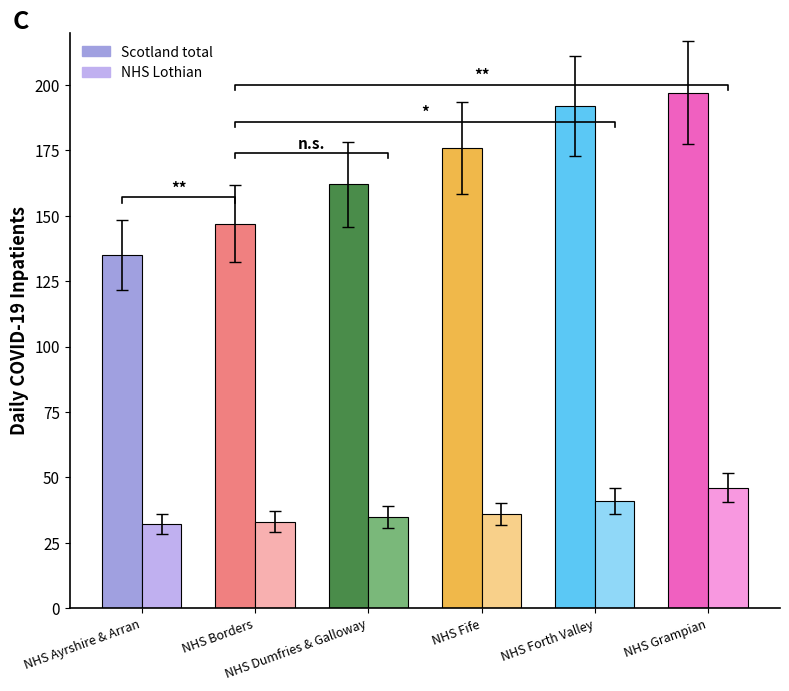

What is the spread (max minus min) of values at NHS Ayrshire & Arran?

103